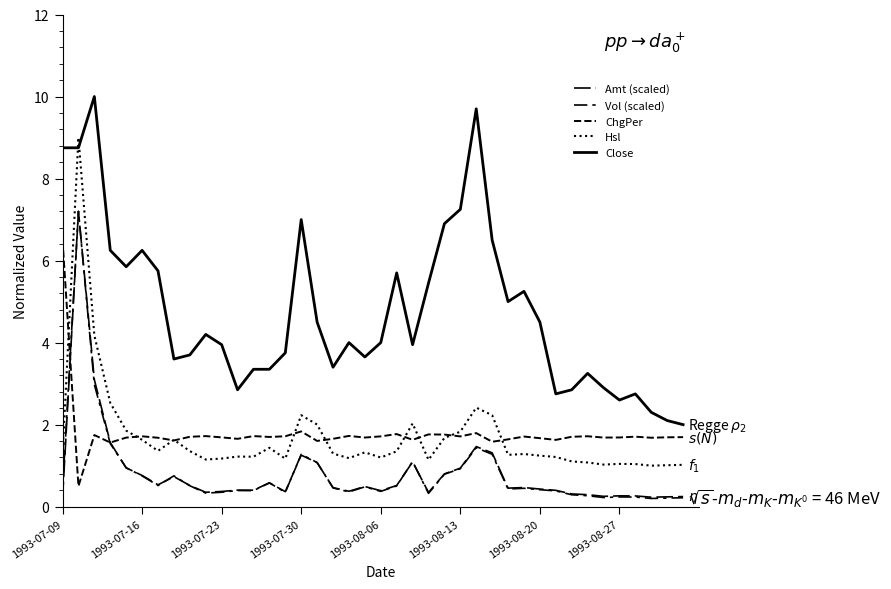

How many lines are shown in the chart?

5